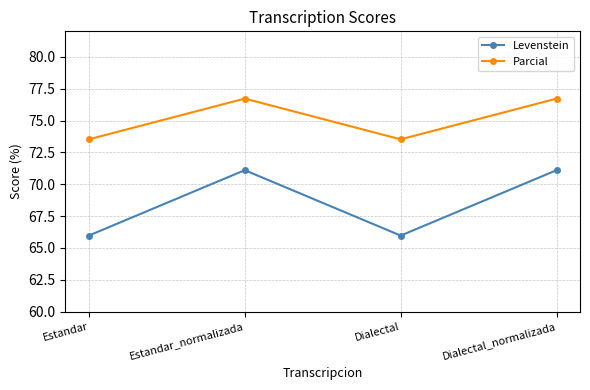

What is the difference between the second highest and minimum values in the Parcial series?

3.2